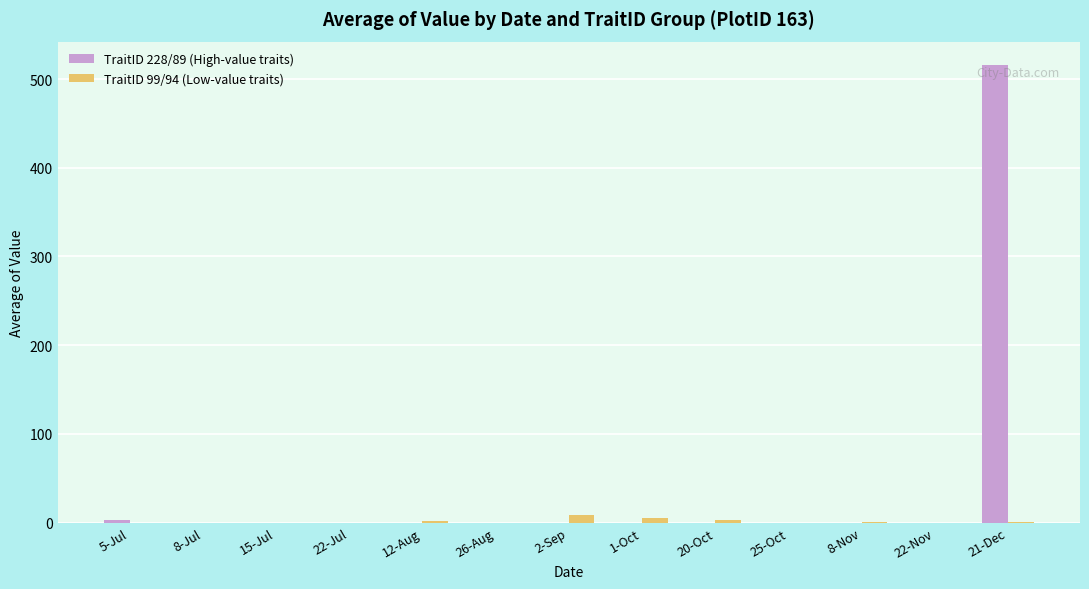

What value does the TraitID 99/94 (Low-value traits) series have at 20-Oct?

2.5